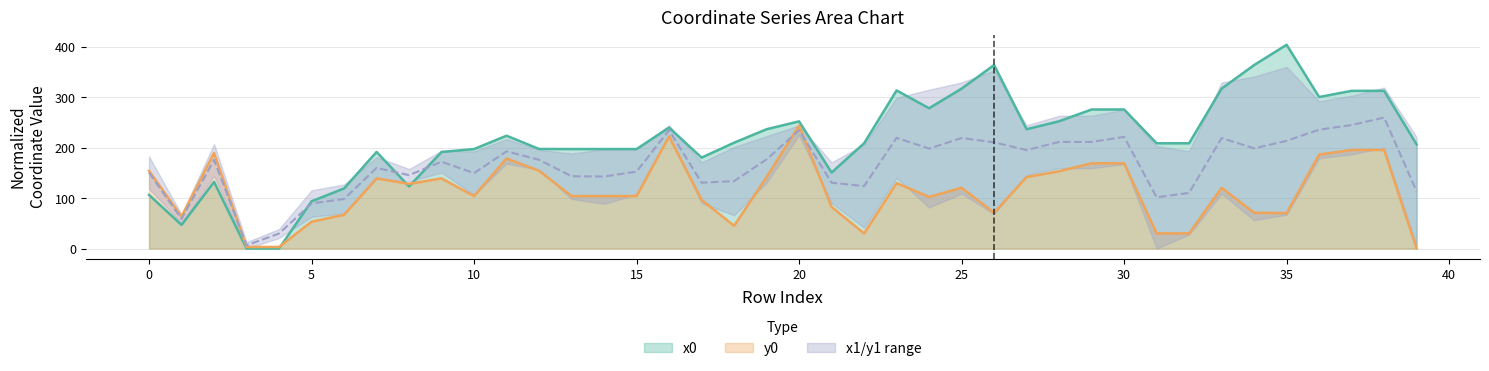

Where is y0 nearest to the value 121?

25